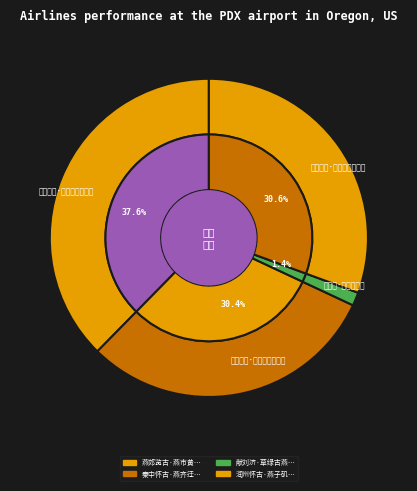

True or false: 献刘济·草绿古燕州 accounts for 1% of the total.

True